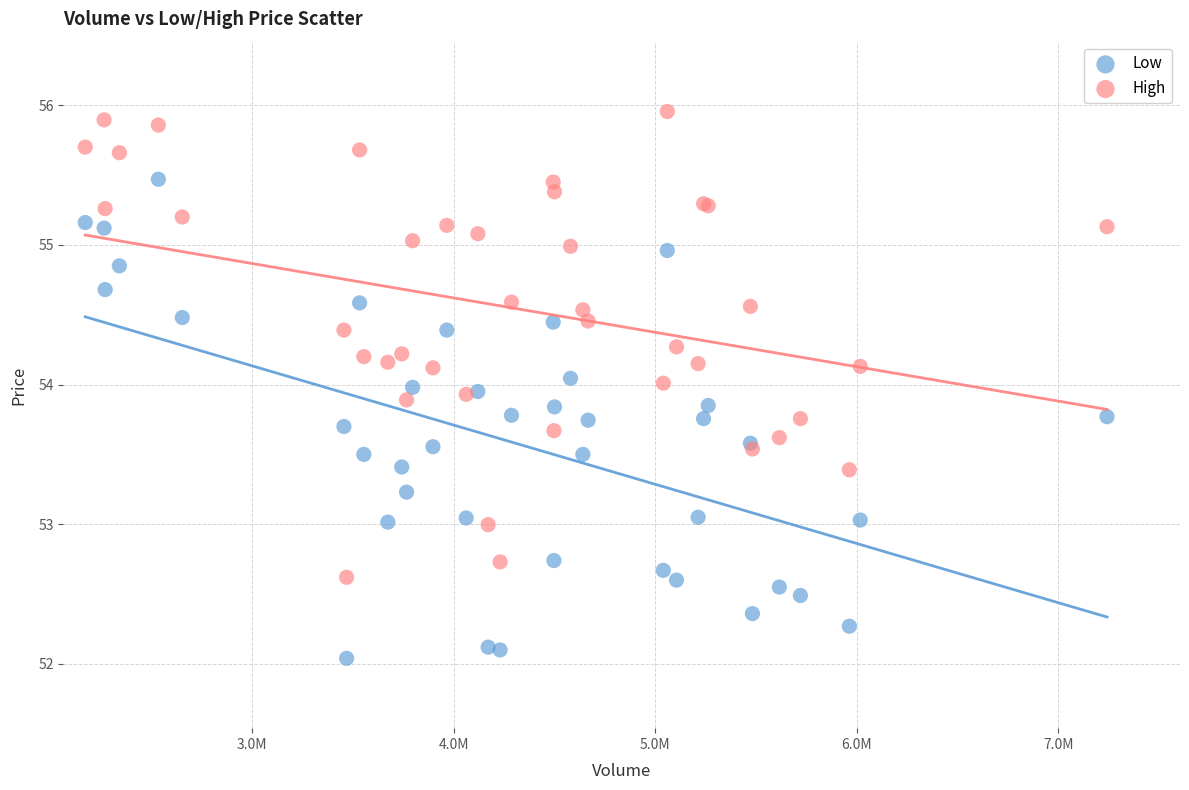

What is the X range (max minus min) for the scatter plot?

5068200.0